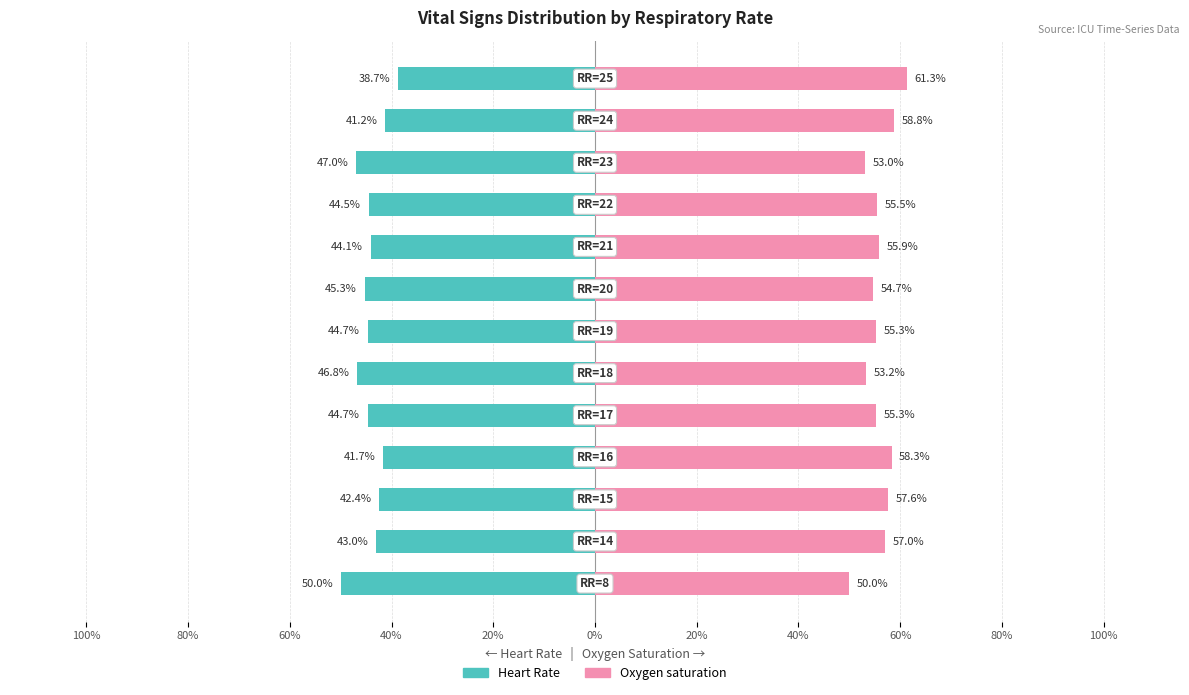

What is the value of the Heart Rate bar at the 1st from the left?

-50.0